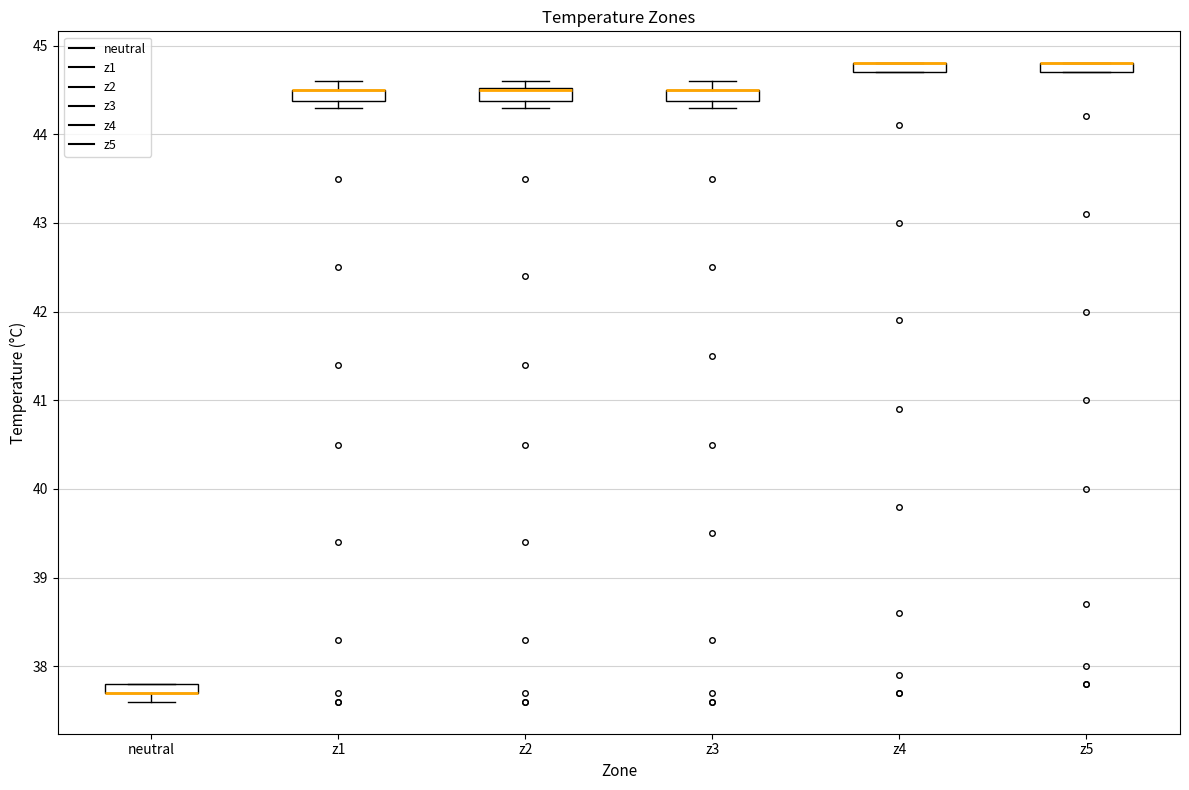

Where is the lower edge of the box for z5 on the y-axis? The values are not printed on the chart, so give them approximately, as read against the axis.

44.7